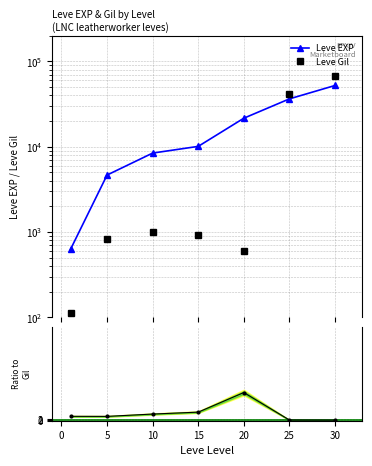

Which series has the largest total across all categories?

Leve EXP